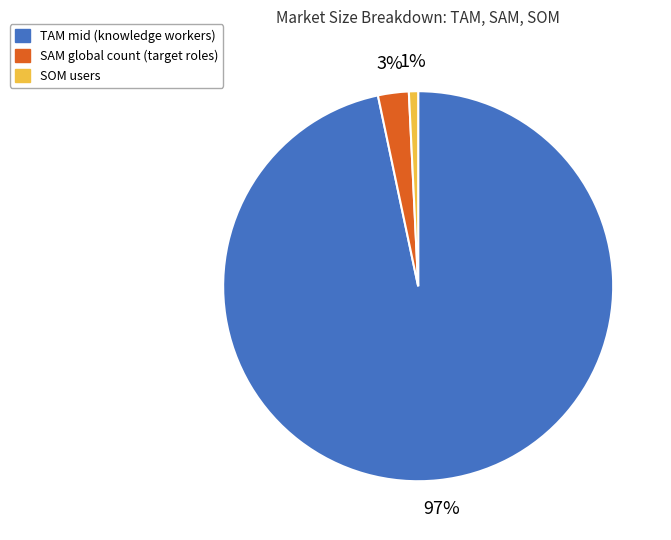

Rank the categories by value from highest to lowest.

TAM mid (knowledge workers), SAM global count (target roles), SOM users